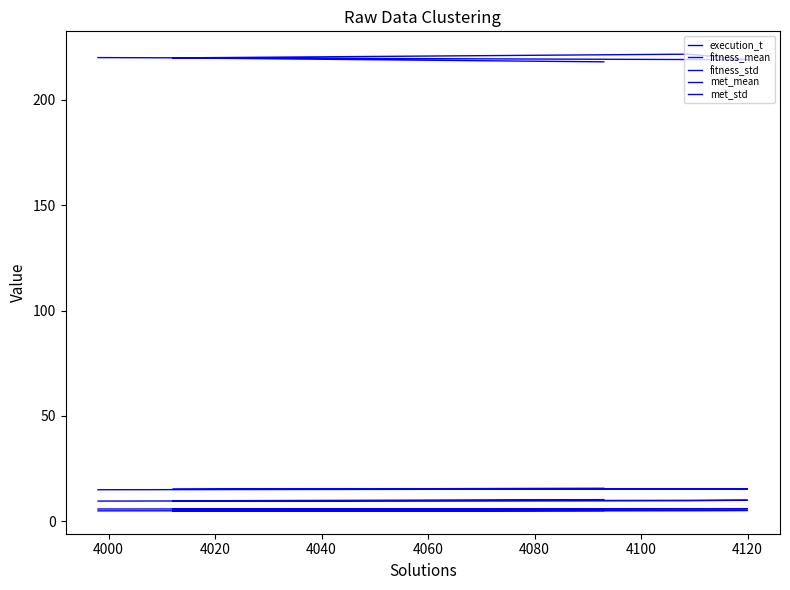

What are all the series names shown in the legend?

execution_t, fitness_mean, fitness_std, met_mean, met_std